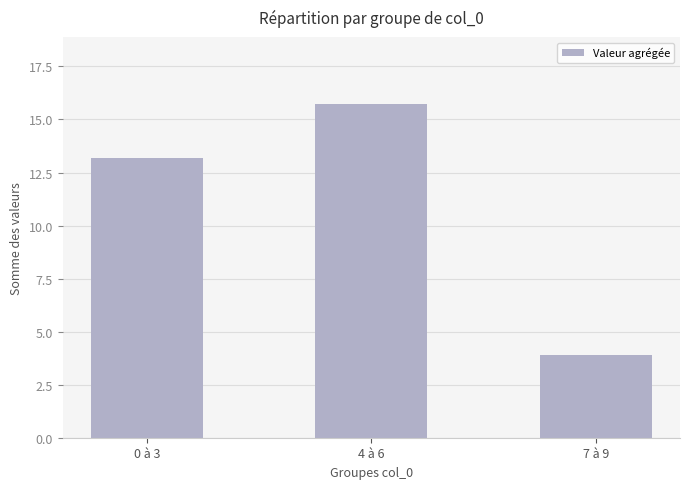

What is the ratio of the value at 0 à 3 to the value at 4 à 6?

0.8